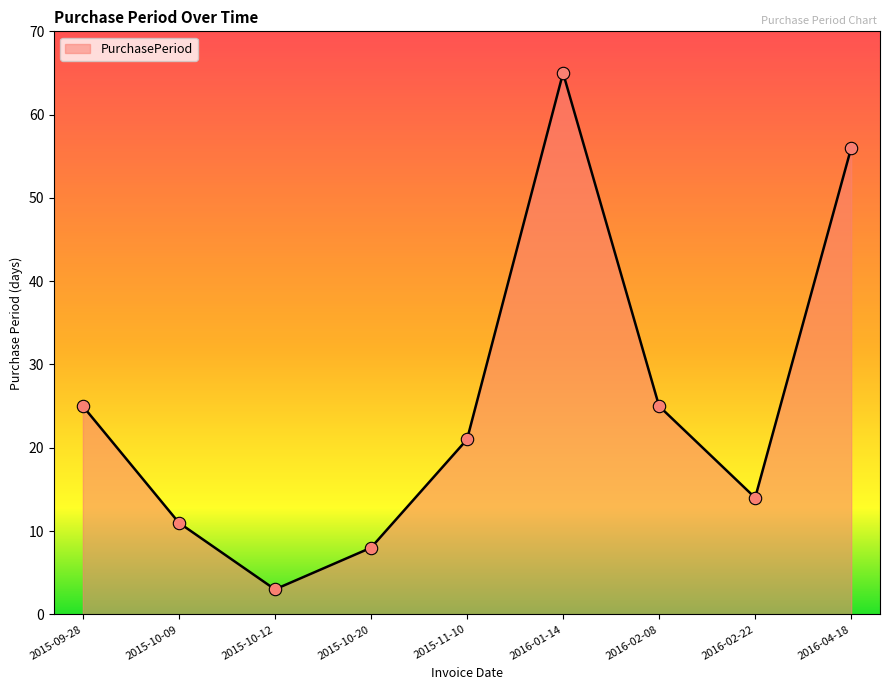

What is the change in value from 2015-09-28 to 2016-01-14?

+40